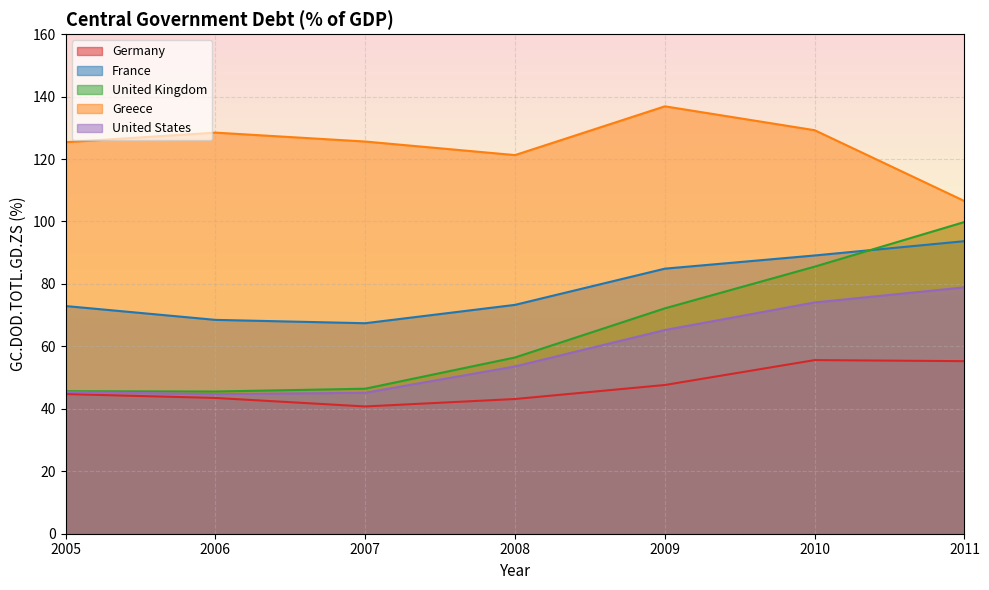

How many values in the France series are below 73?

3